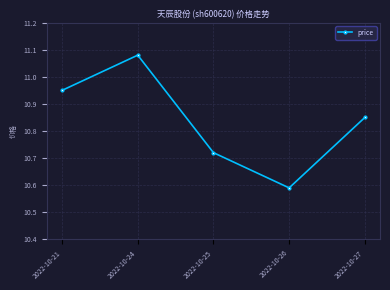

What is the difference between the values at 2022-10-21 and 2022-10-24?

0.1